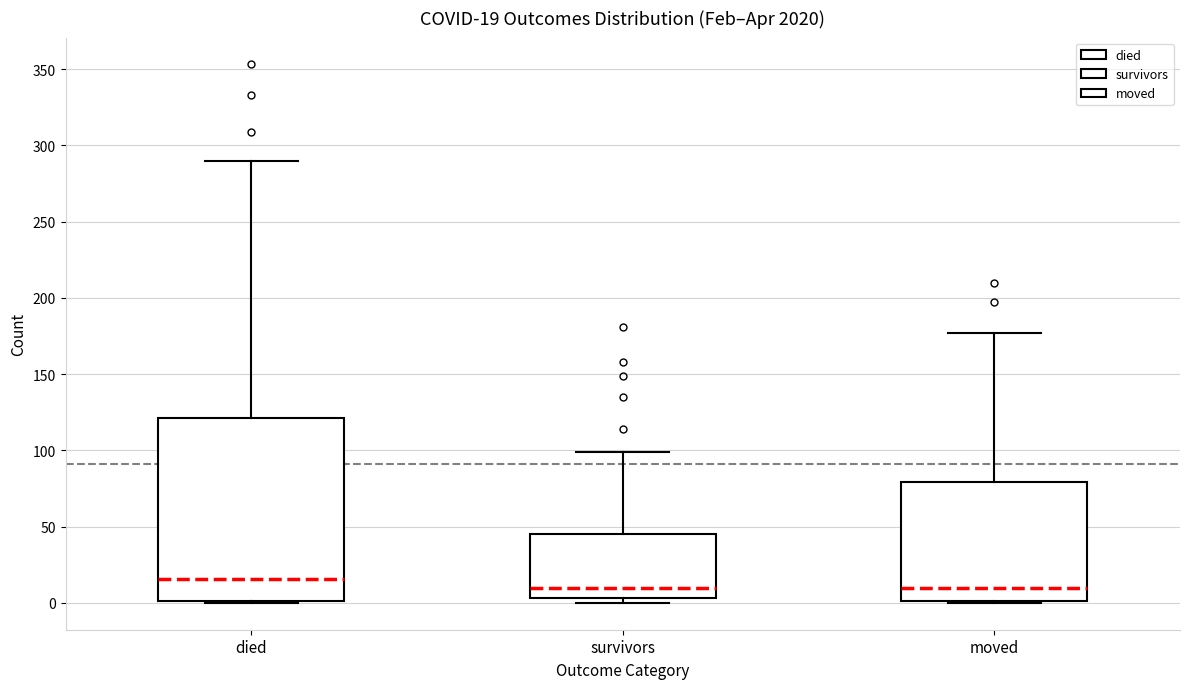

Comparing the boxes themselves (not the whiskers), which one is the tallest?

died